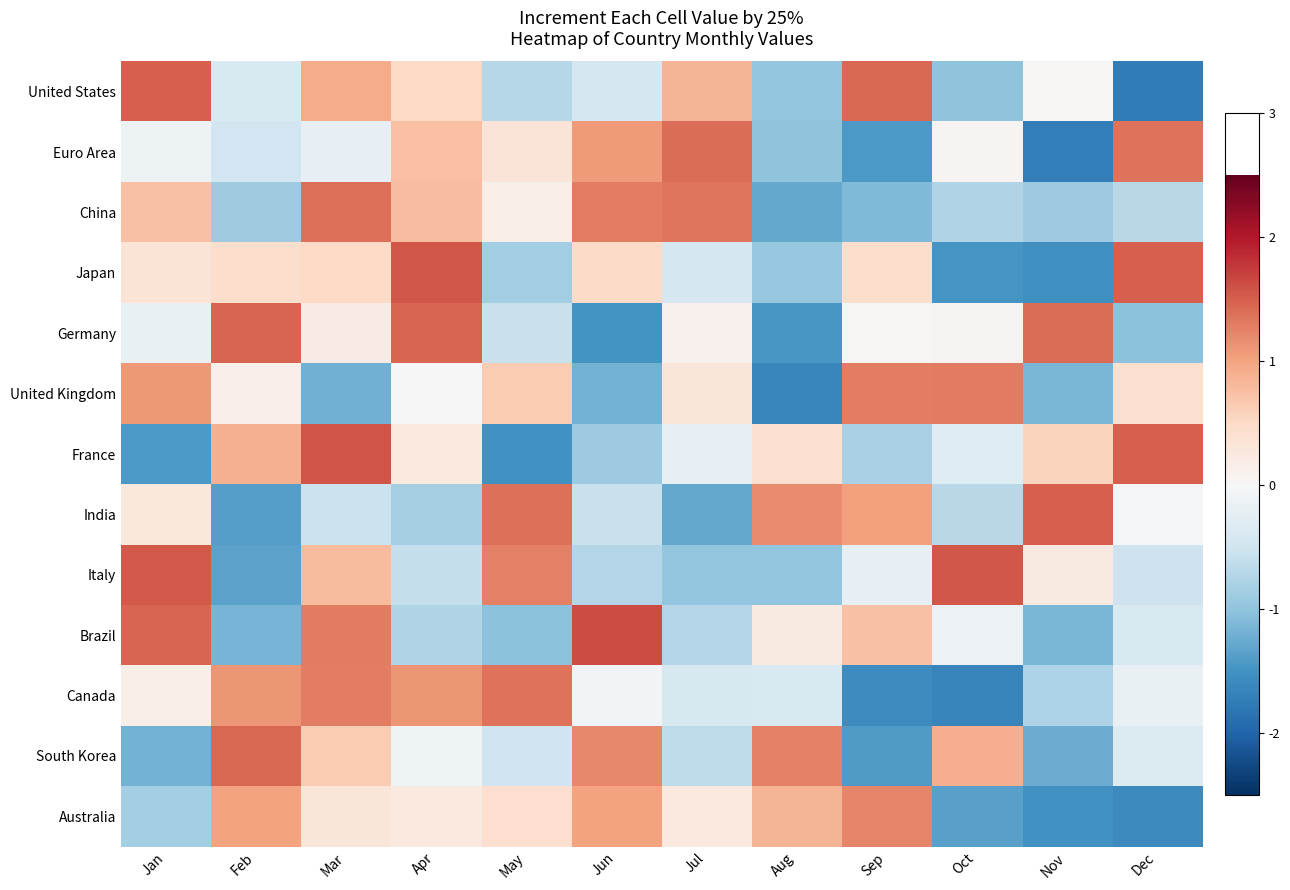

Which series has the widest spread of values?

United States